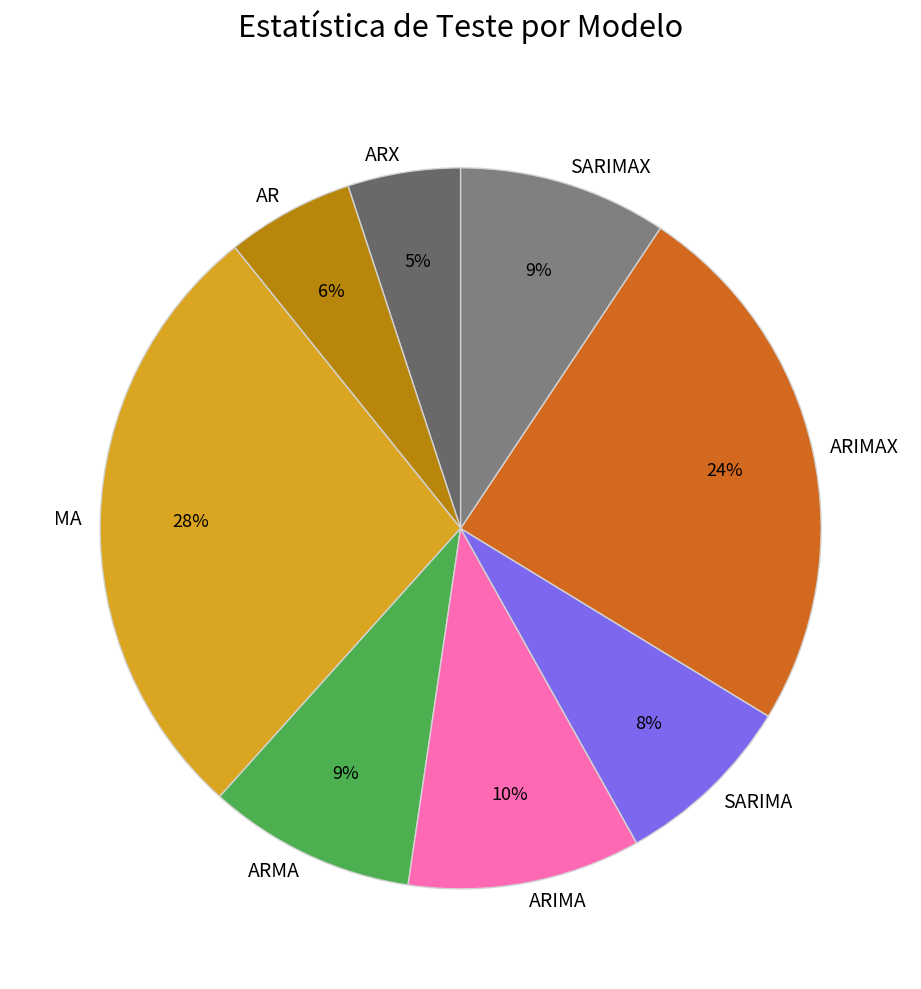

To the nearest percent, what is the average slice percentage?

12%